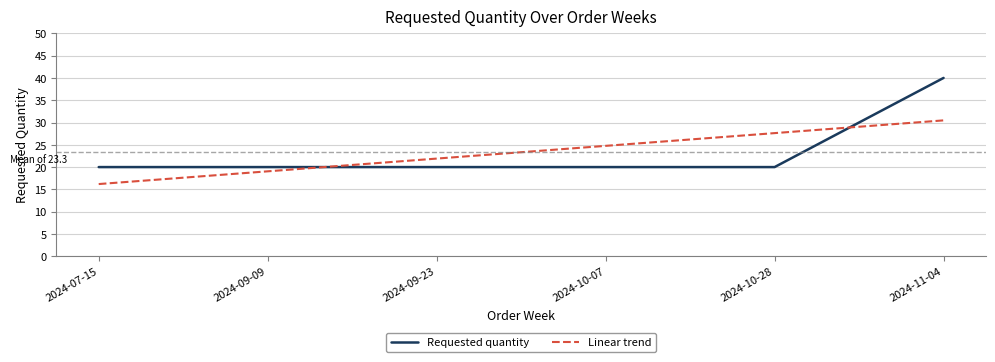

True or false: Linear trend has more than 1 points higher than both neighbors.

False